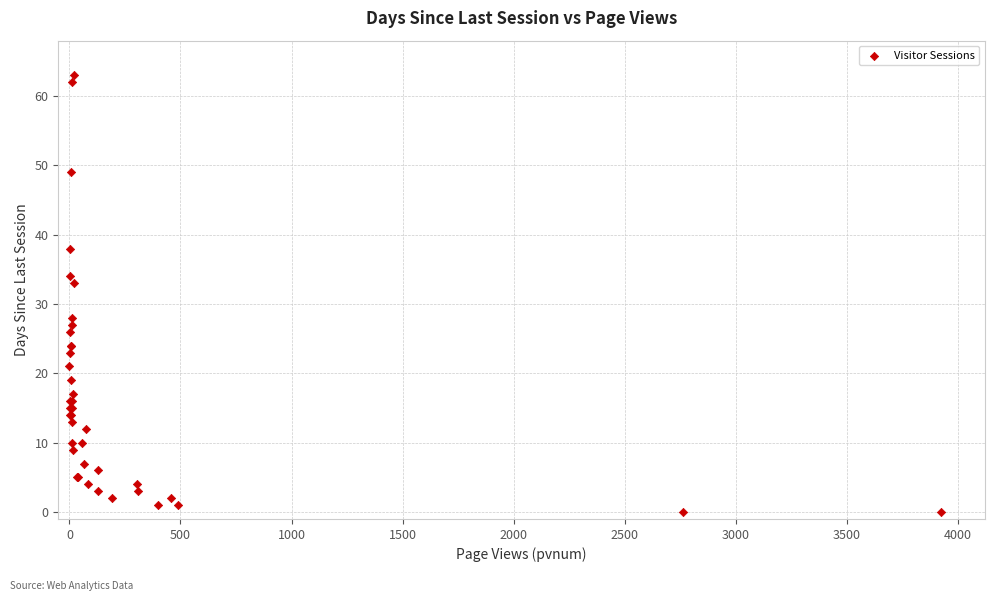

What Y value in the scatter plot is closest to 31?

33